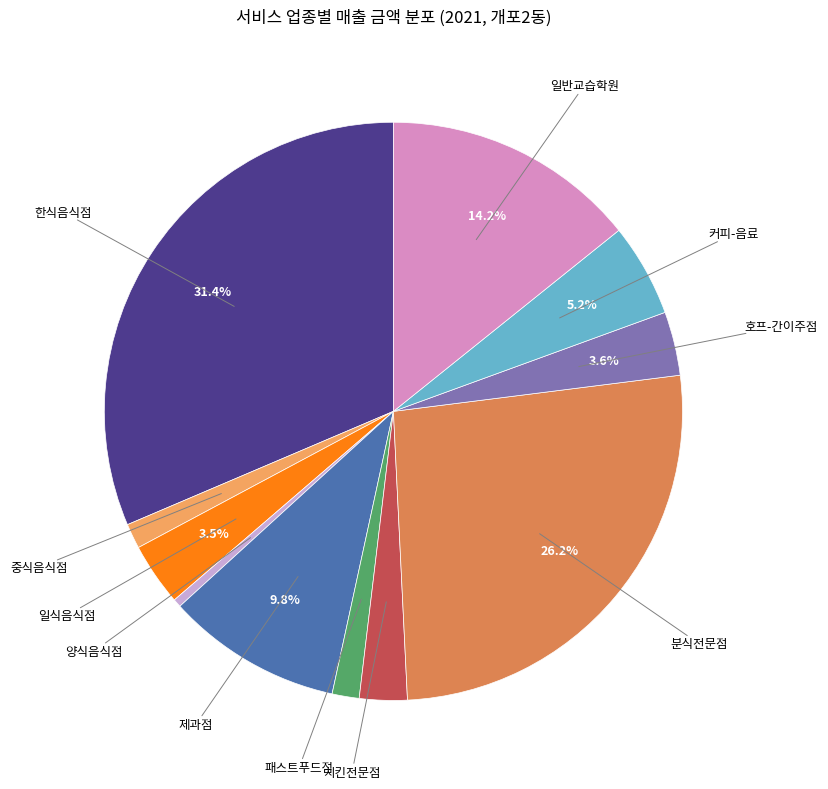

To the nearest percent, what percentage of the pie is 호프-간이주점?

4%